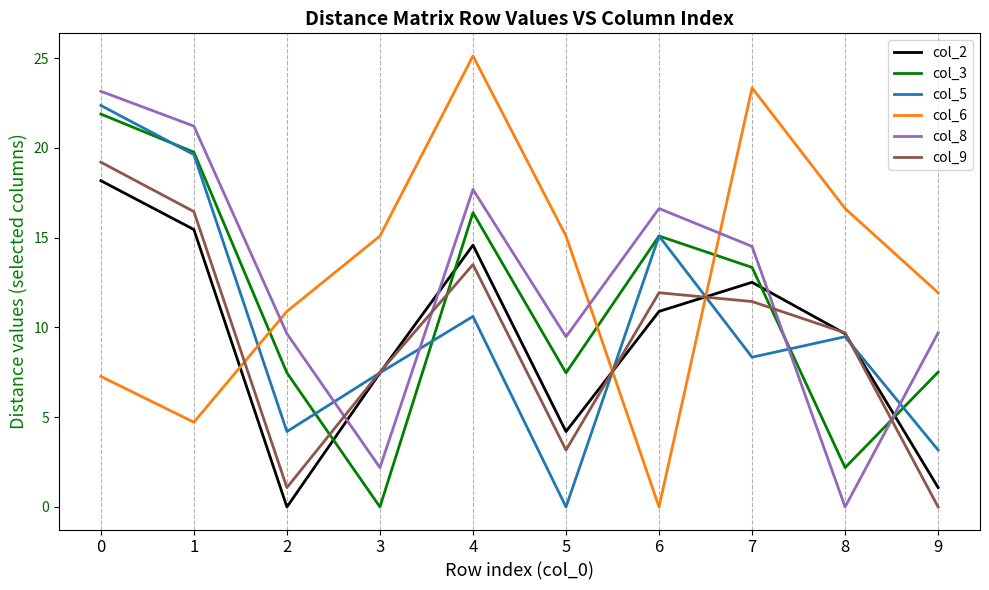

What is the average value of the col_8 series?

12.4